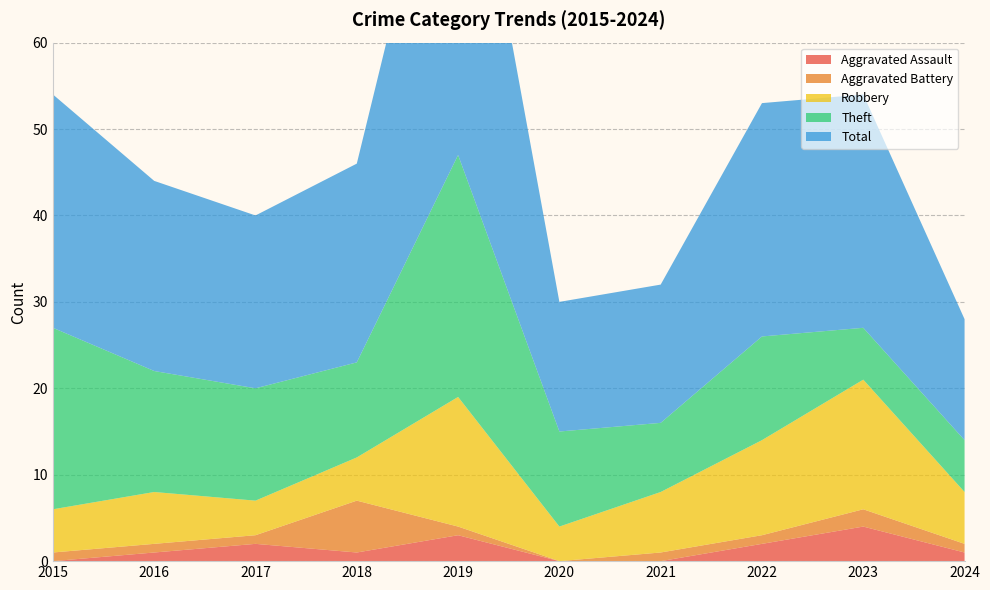

Reading right to left, what are all the values shown in this chart?

Aggravated Assault: 1	4	2	0	0	3	1	2	1	0
Aggravated Battery: 1	2	1	1	0	1	6	1	1	1
Robbery: 6	15	11	7	4	15	5	4	6	5
Theft: 6	6	12	8	11	28	11	13	14	21
Total: 14	27	27	16	15	47	23	20	22	27